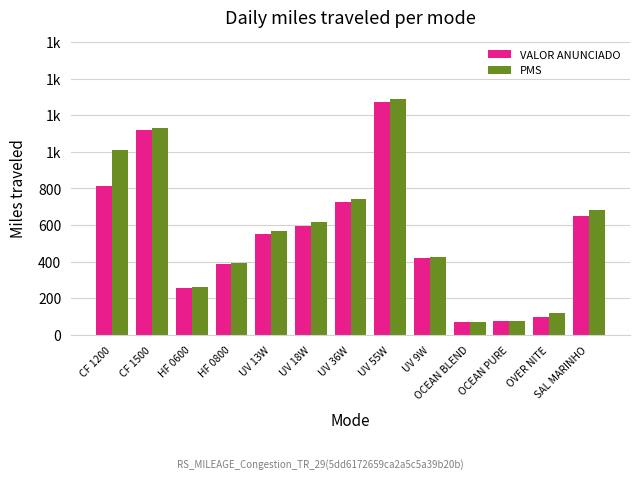

Where is VALOR ANUNCIADO nearest to the value 671?

SAL MARINHO